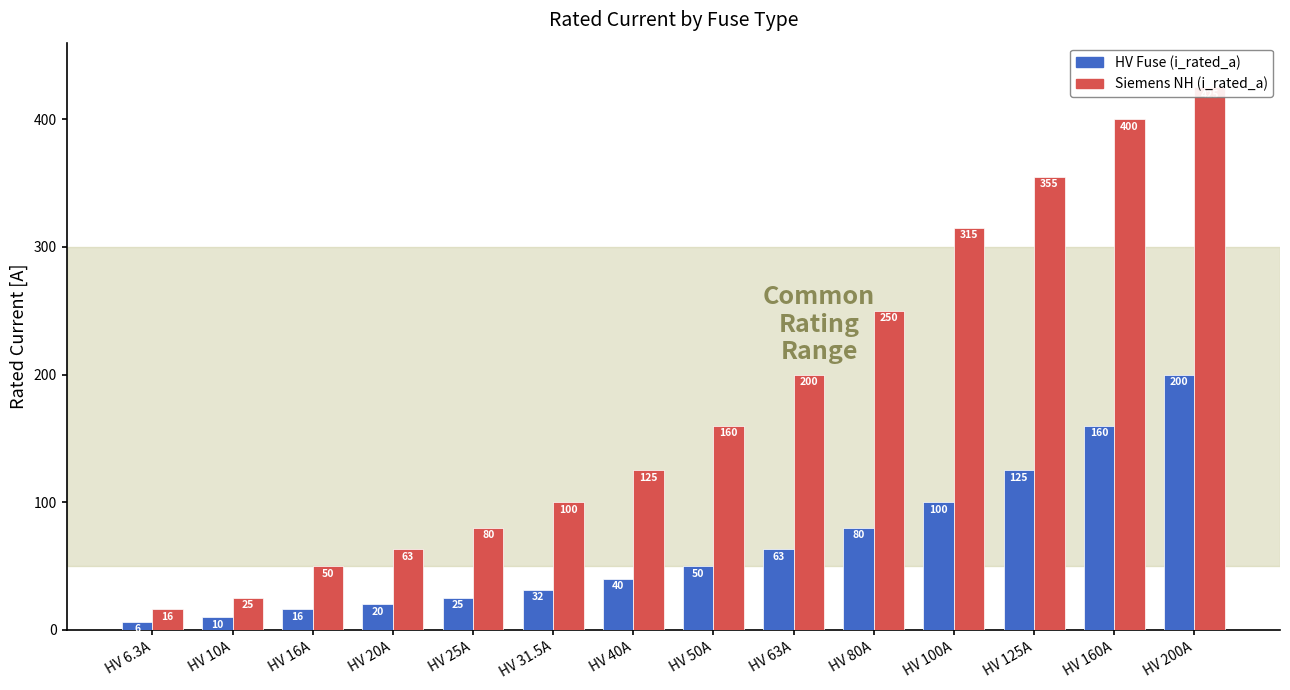

What is the value of the HV Fuse (i_rated_a) bar at the 11th from the left?

100.0